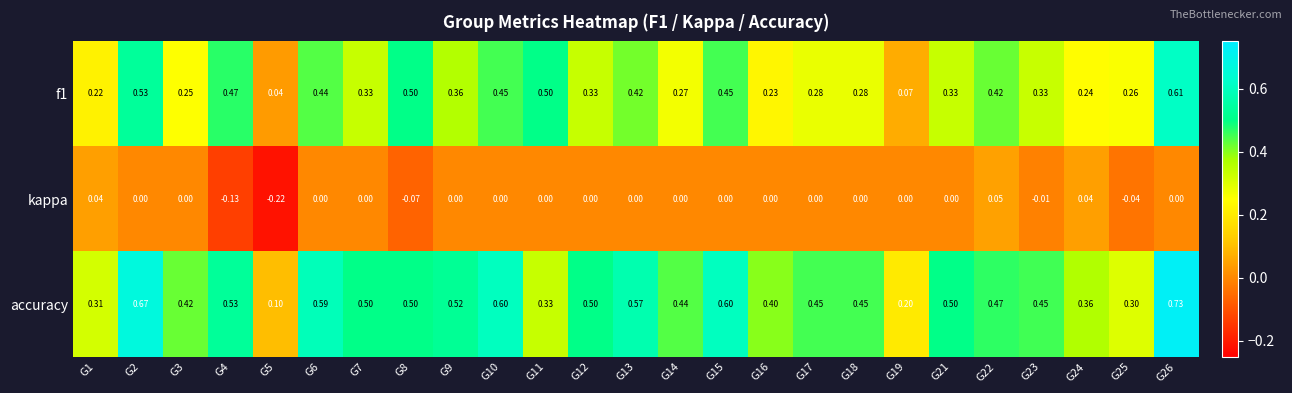

Rank the series by their average value, from lowest to highest.

kappa, f1, accuracy